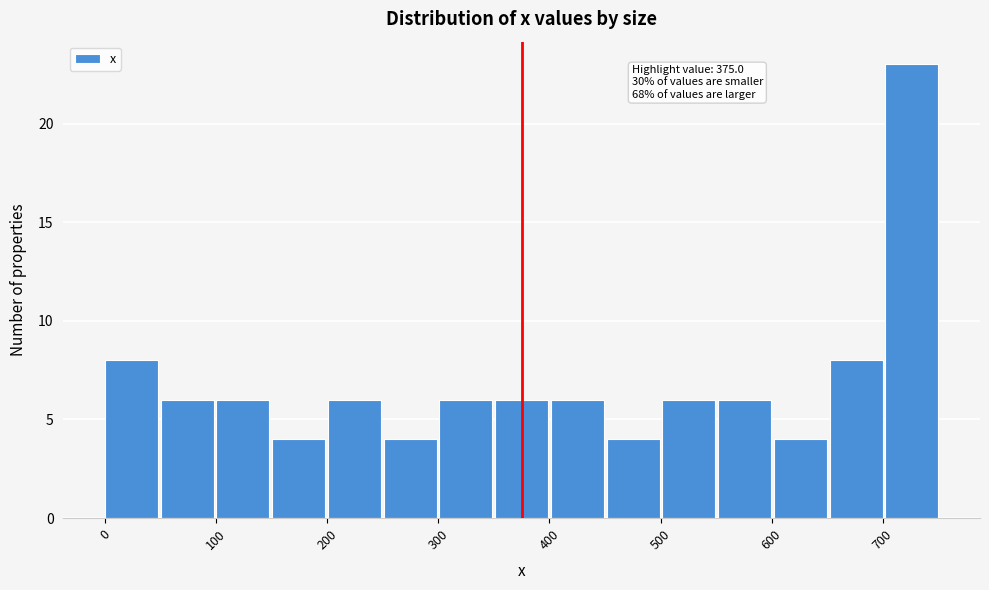

Over which range of the x-axis is the bar tallest?

700 to 750